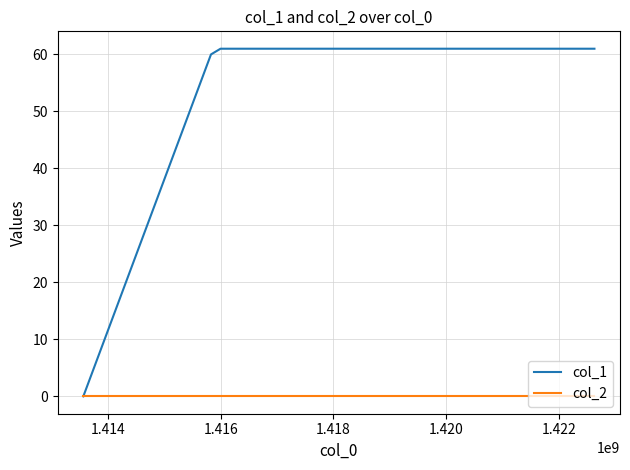

Which series has the largest total across all categories?

col_1